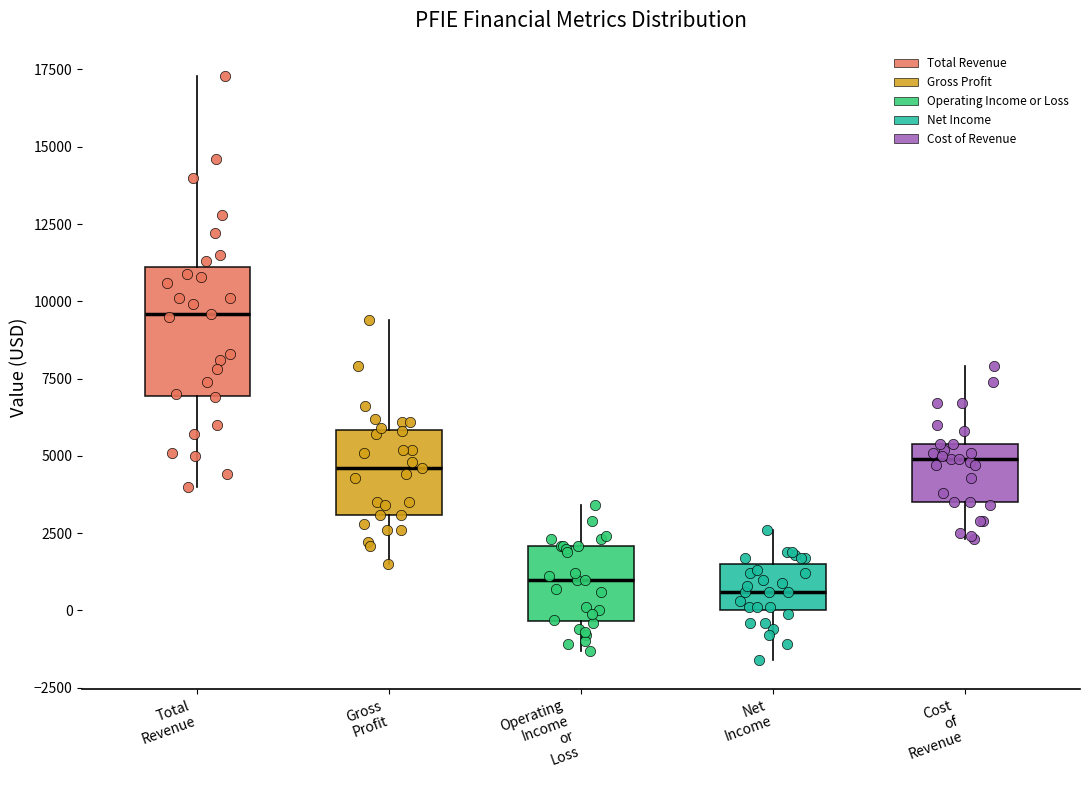

Which box's median line is the highest?

Total Revenue